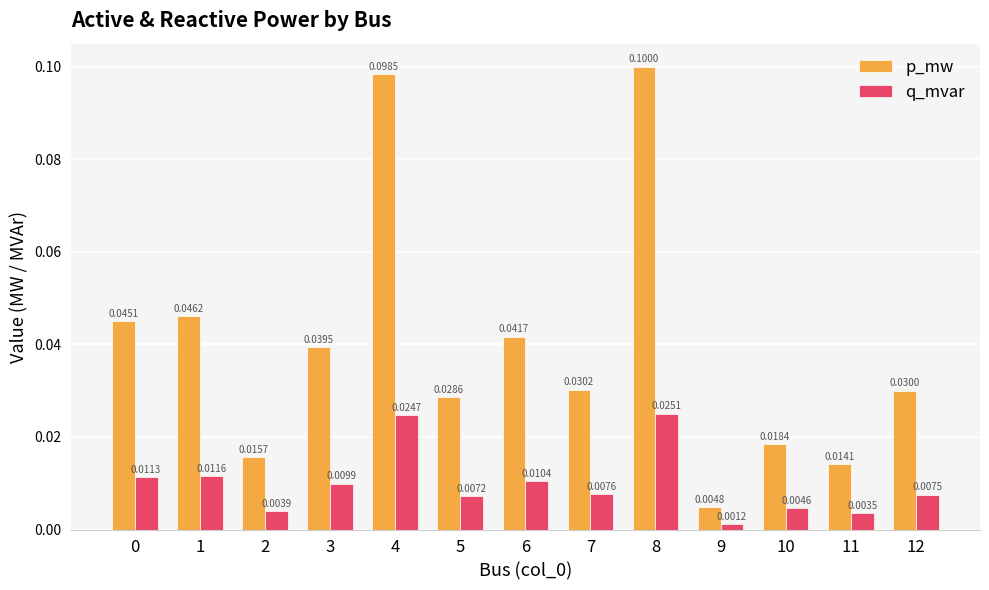

Rank the series by their maximum value, from lowest to highest.

q_mvar, p_mw